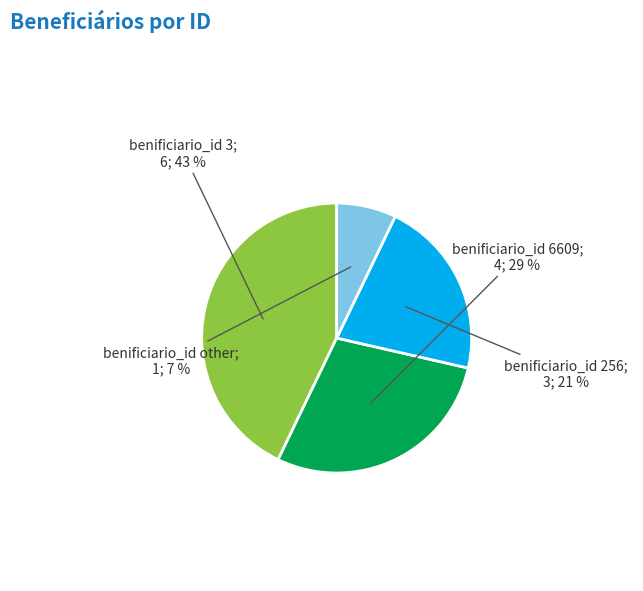

To the nearest percent, what is the difference between the largest and smallest slice percentages?

36%